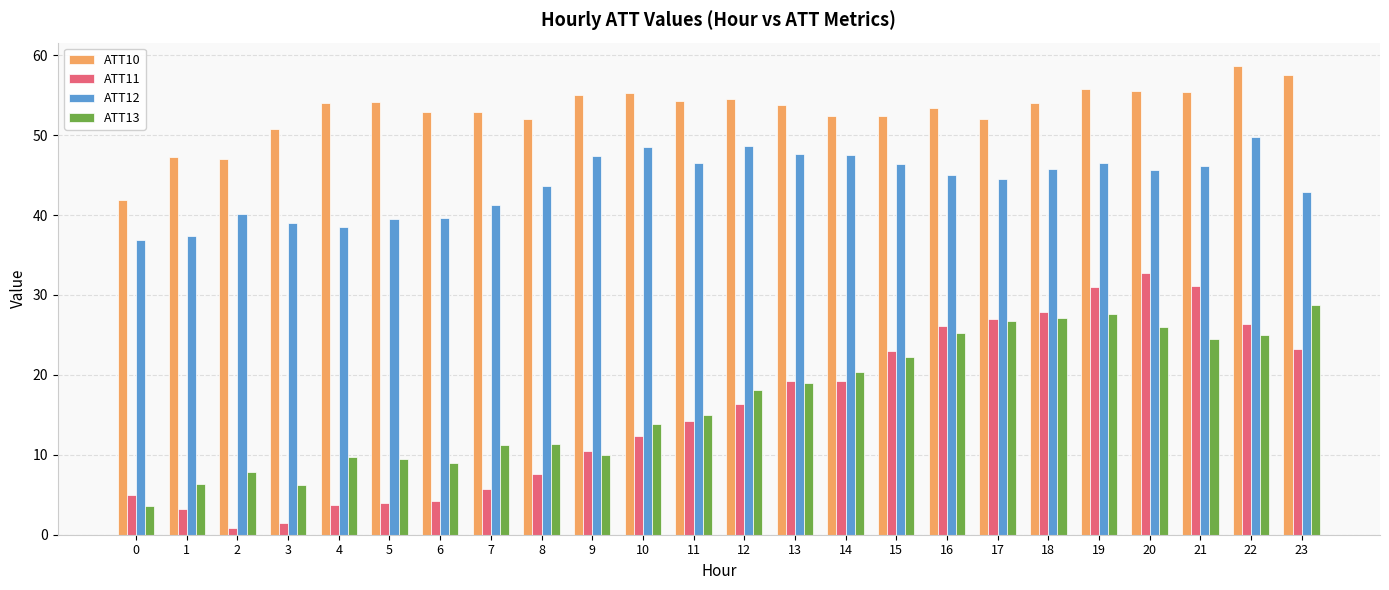

Does the chart contain any negative values?

No